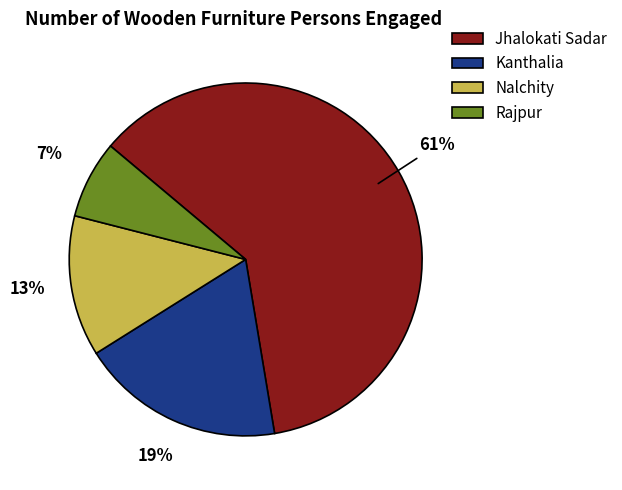

Between Jhalokati Sadar and Rajpur, which is larger?

Jhalokati Sadar